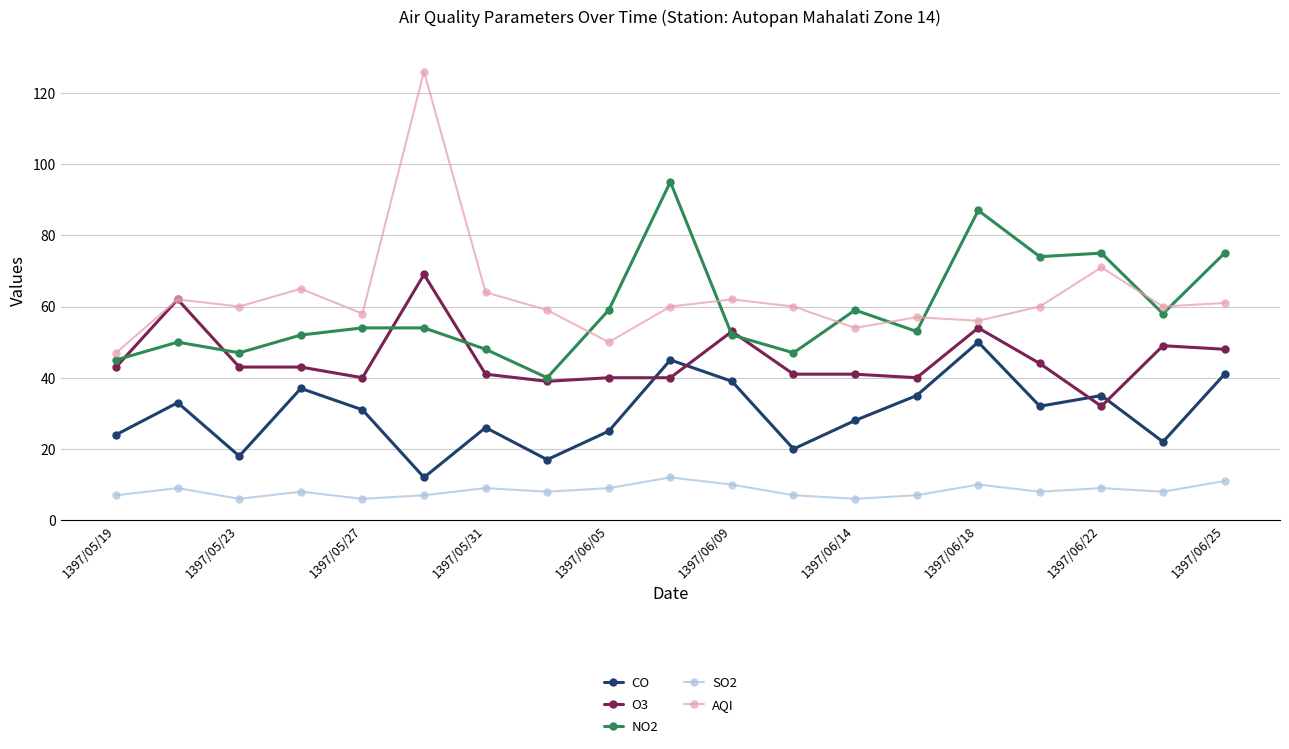

What is the maximum value shown in the chart?

126